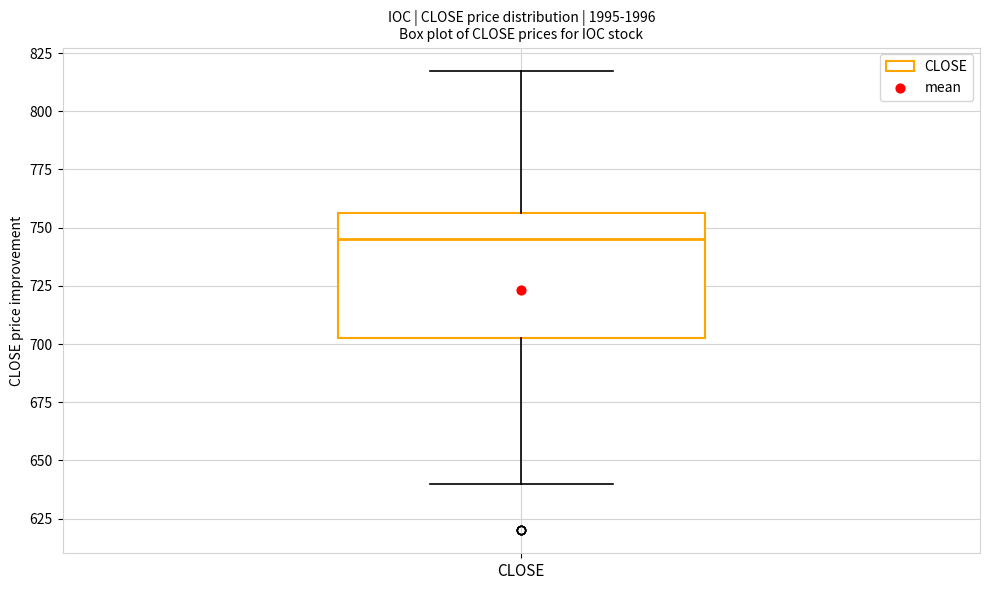

Where does the lower whisker of the box for CLOSE end on the y-axis? The values are not printed on the chart, so give them approximately, as read against the axis.

640